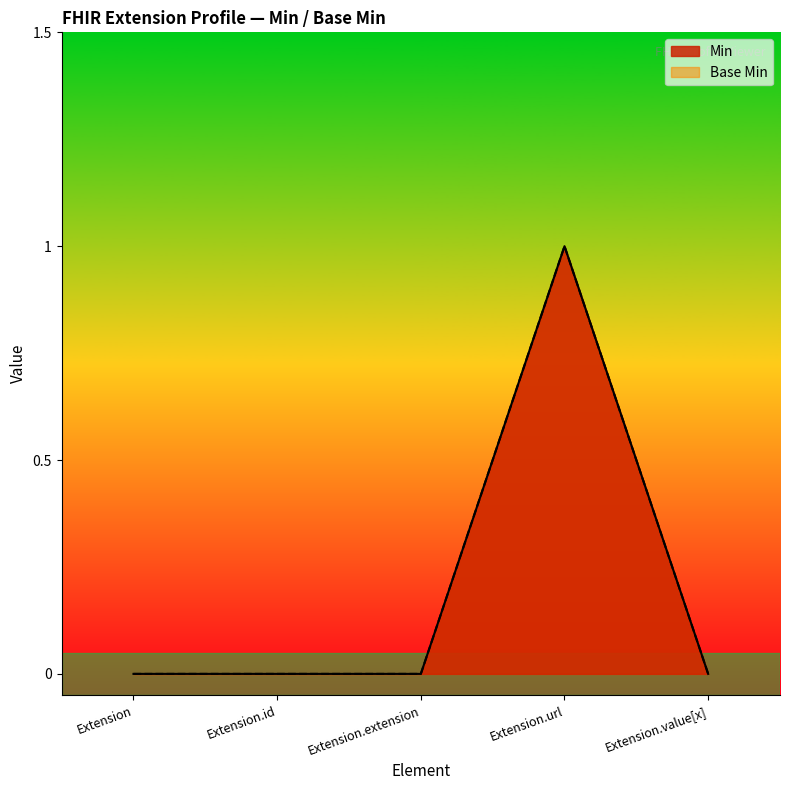

How many Min values are between 0 and 1?

5